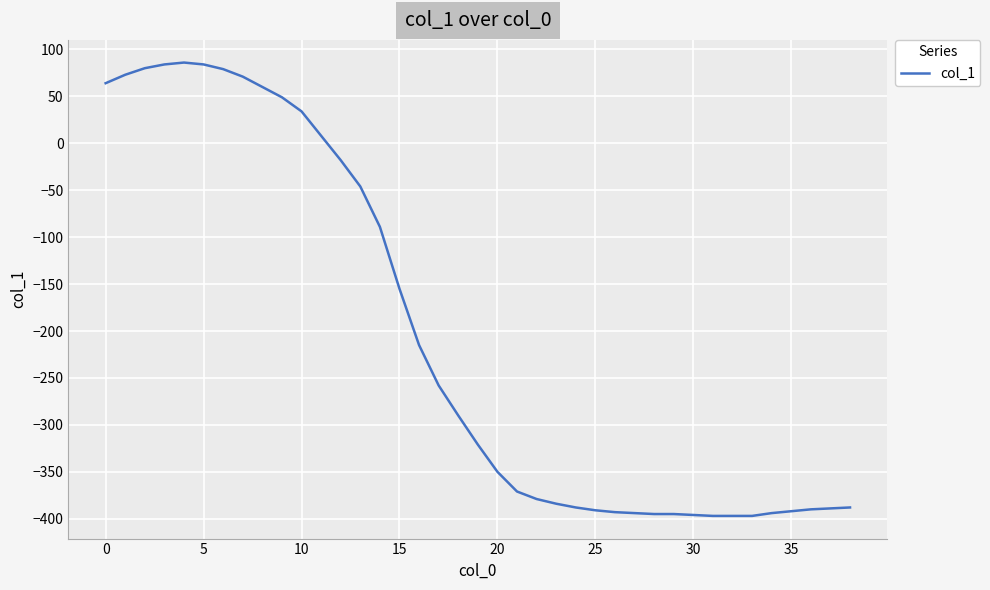

What is the difference between the maximum and minimum values?

483